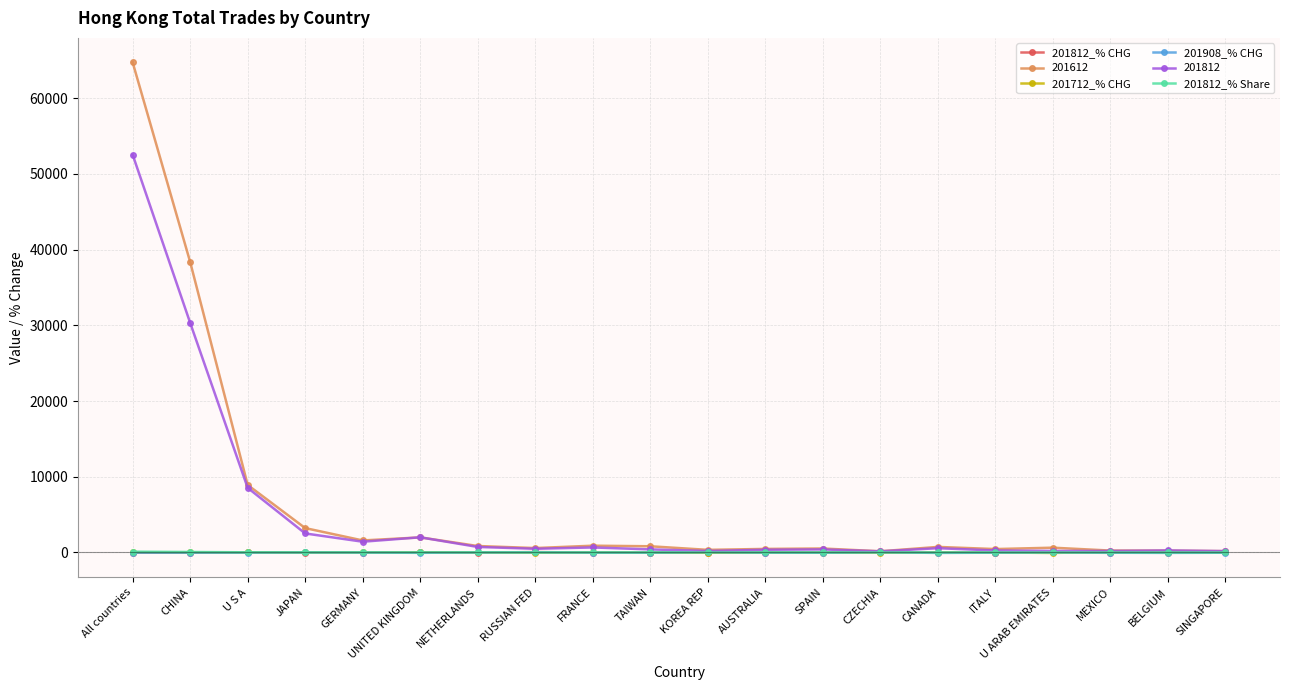

What is the label of the 6th point from the right?

CANADA